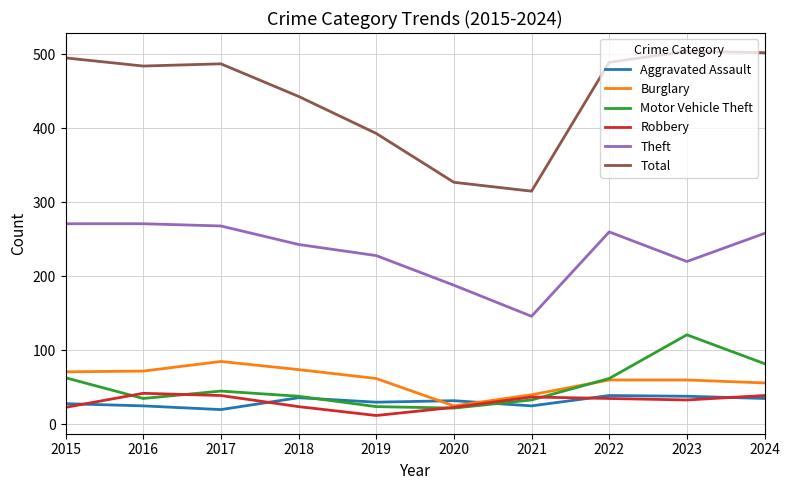

What is the minimum value shown in the chart?

12